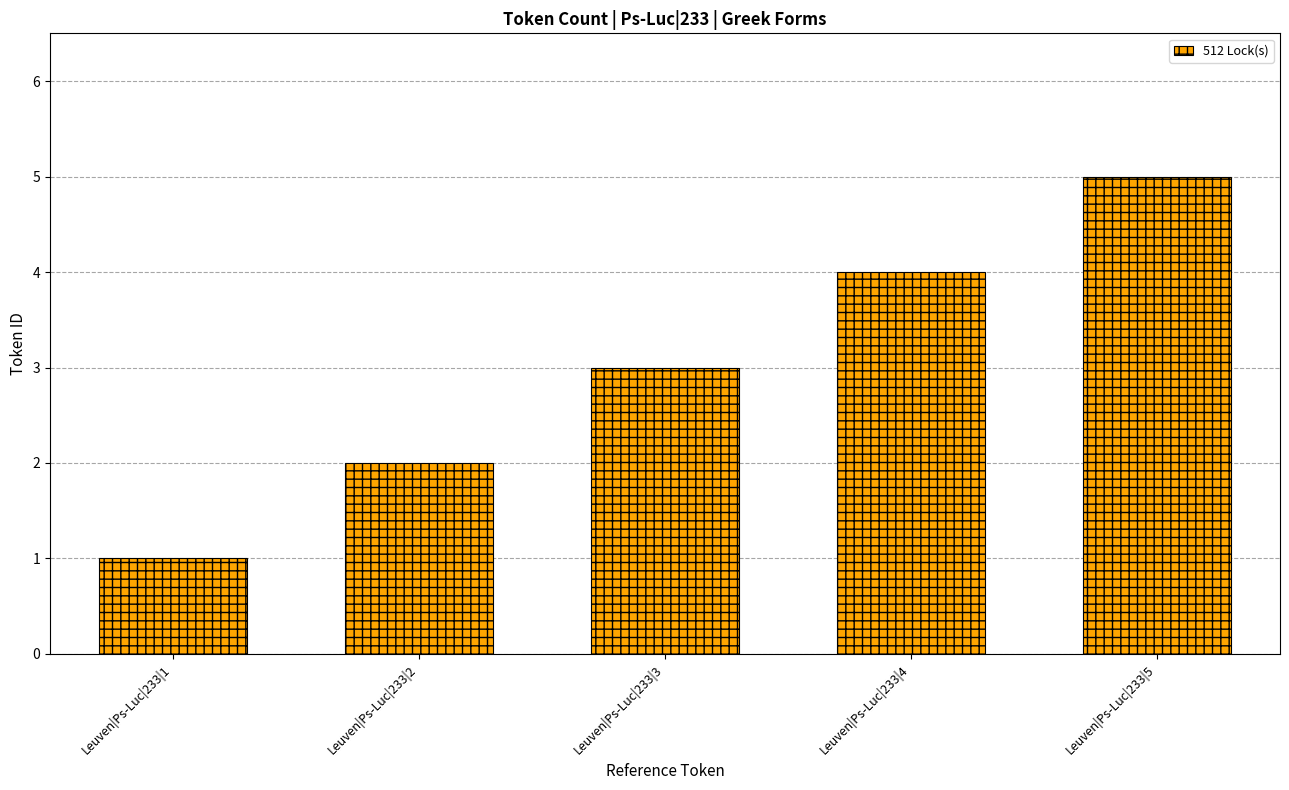

What is the ratio of the value at Leuven|Ps-Luc|233|2 to the value at Leuven|Ps-Luc|233|3?

0.7